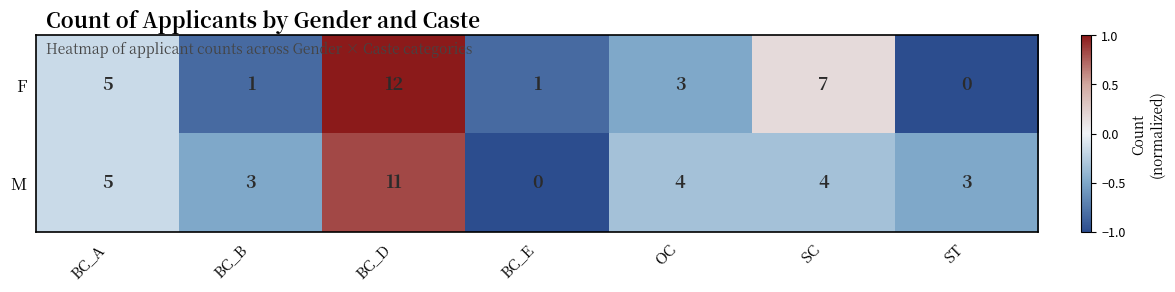

What is the minimum value shown in the chart?

0